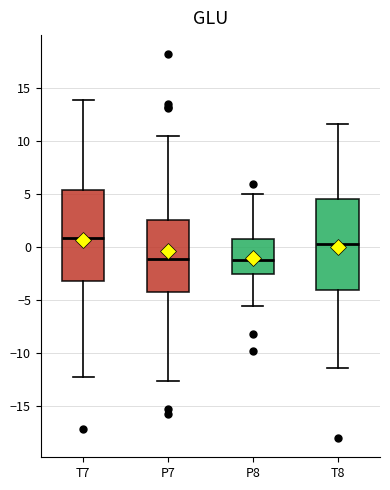

Where does the upper whisker of the box for P7 end on the y-axis? The values are not printed on the chart, so give them approximately, as read against the axis.

10.5